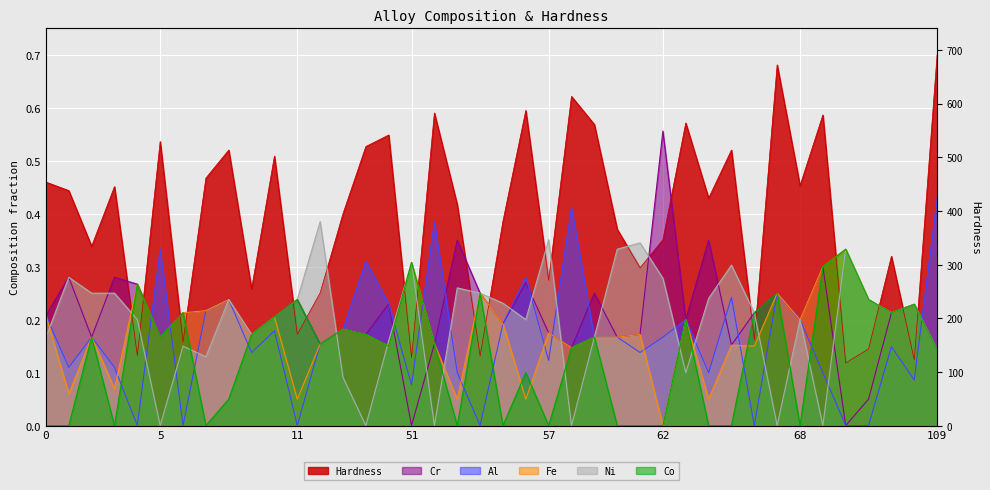

What is the difference between the maximum and second lowest values in the Ni series?

0.4